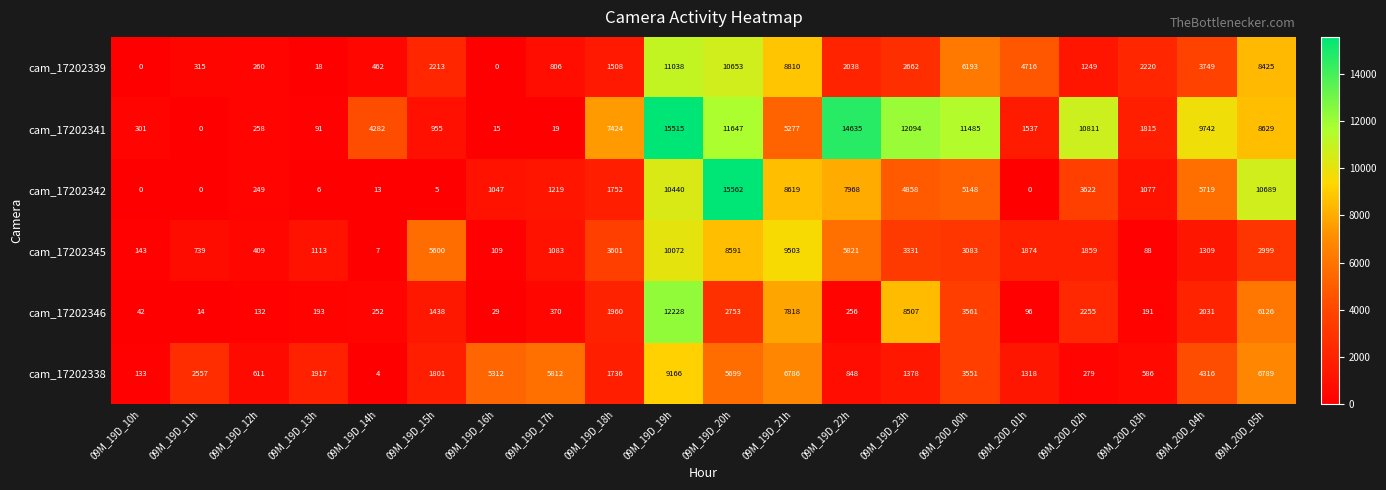

Which series has the widest spread of values?

cam_17202342